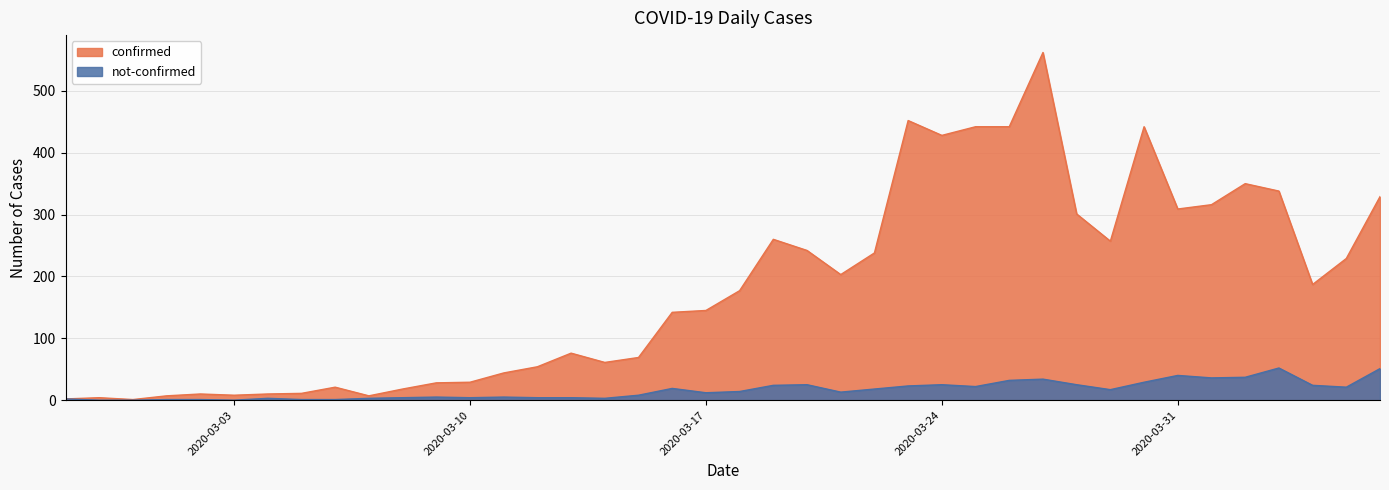

What are all the series names shown in the legend?

confirmed, not-confirmed